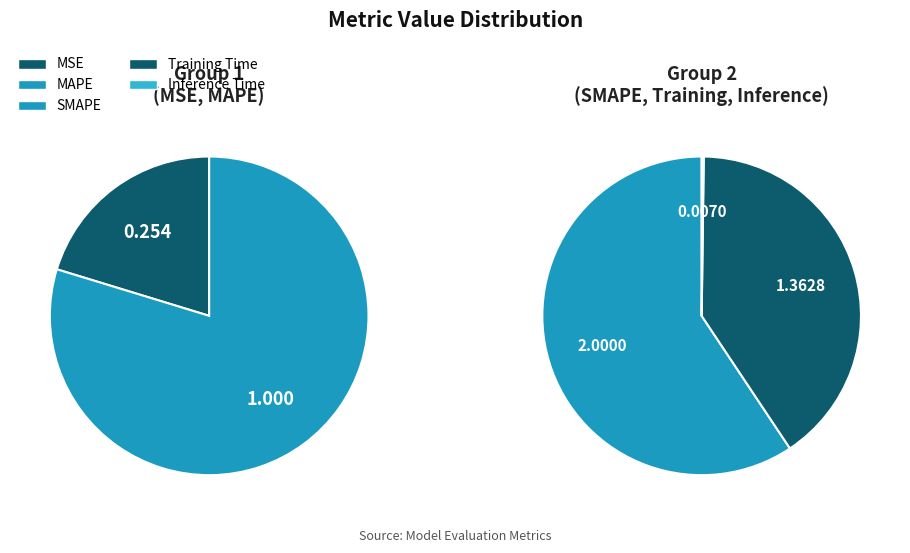

To the nearest percent, what portion does SMAPE represent?

43%